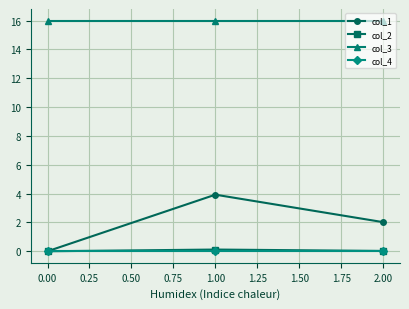

Which series has the largest total across all categories?

col_3